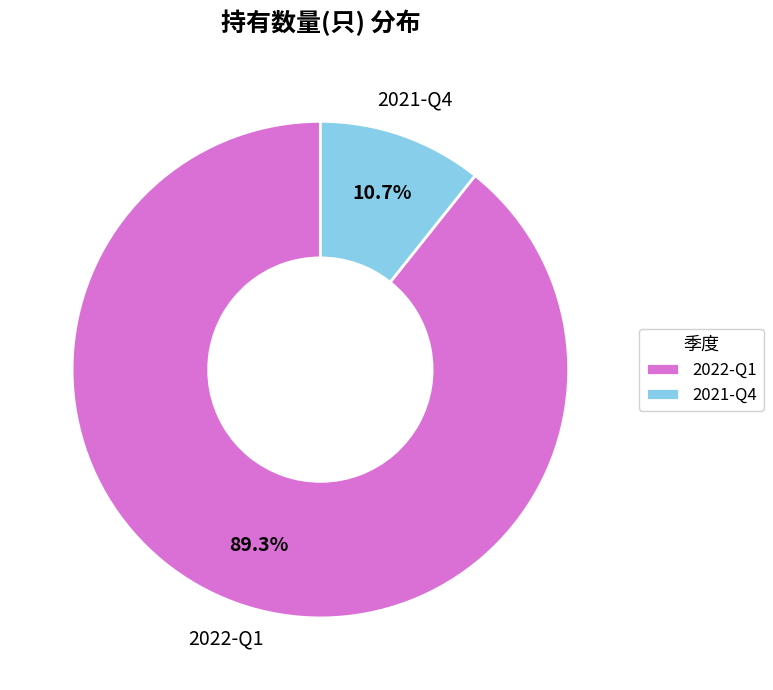

To the nearest percent, what is the average slice percentage?

50%